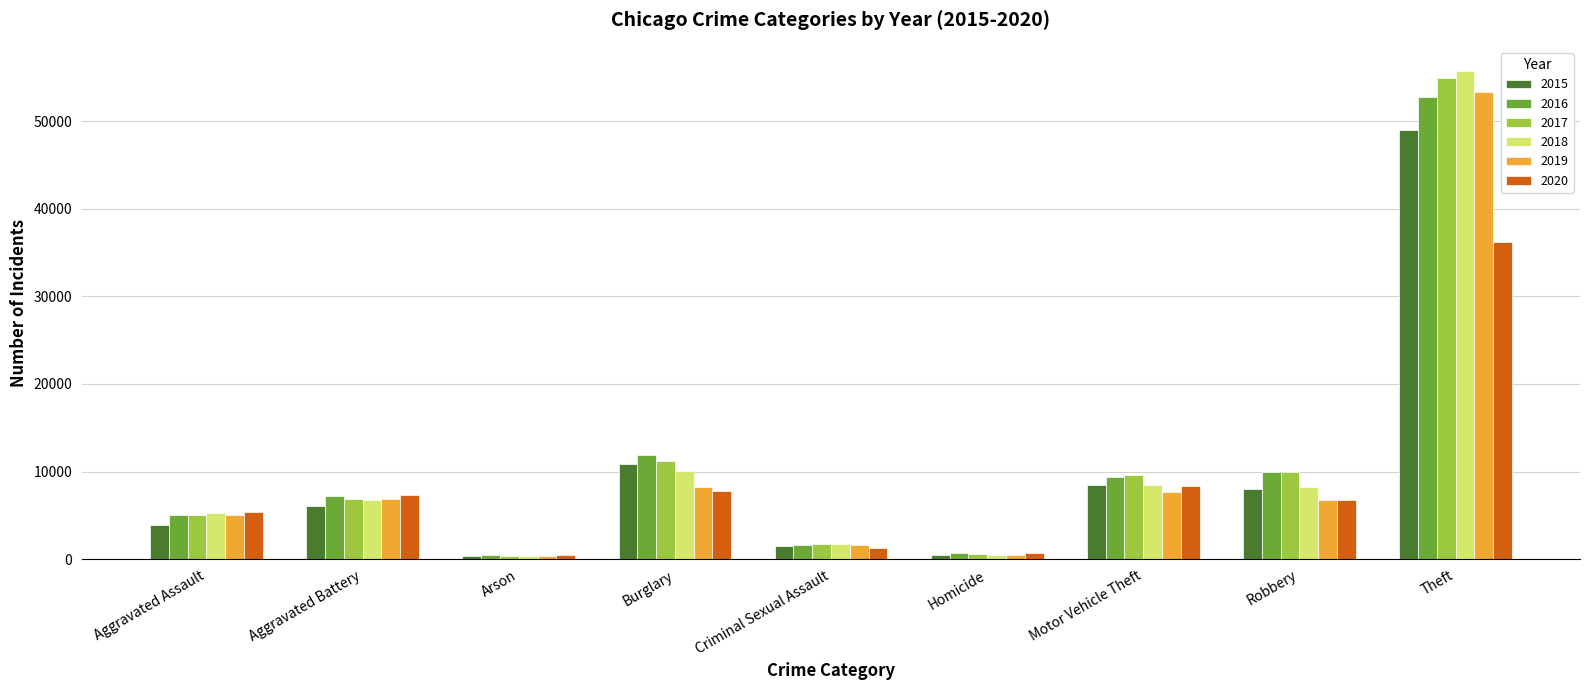

What is the average value of the 2019 series?

10025